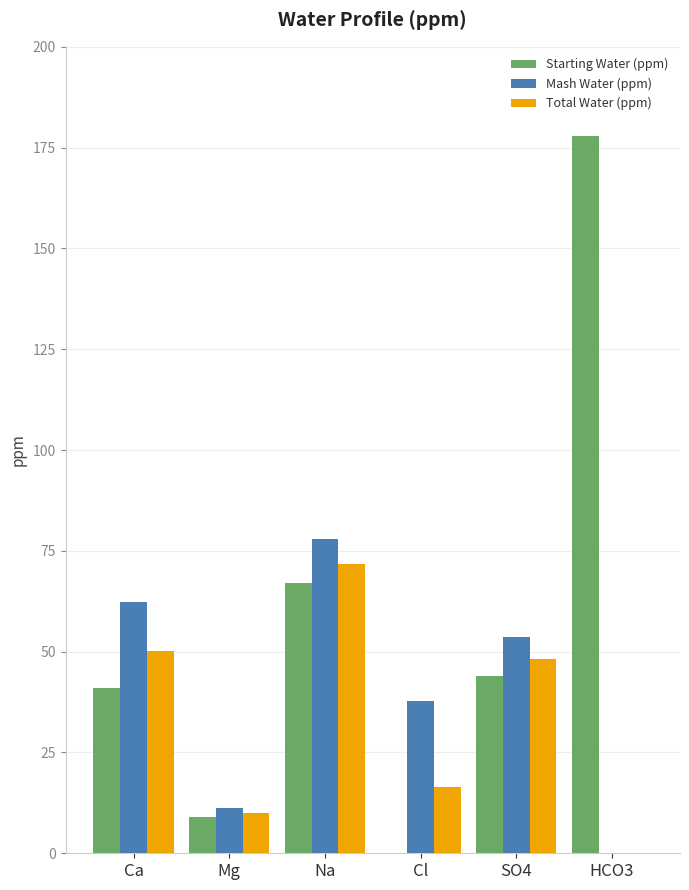

What value does the Total Water (ppm) series have at Ca?

50.2